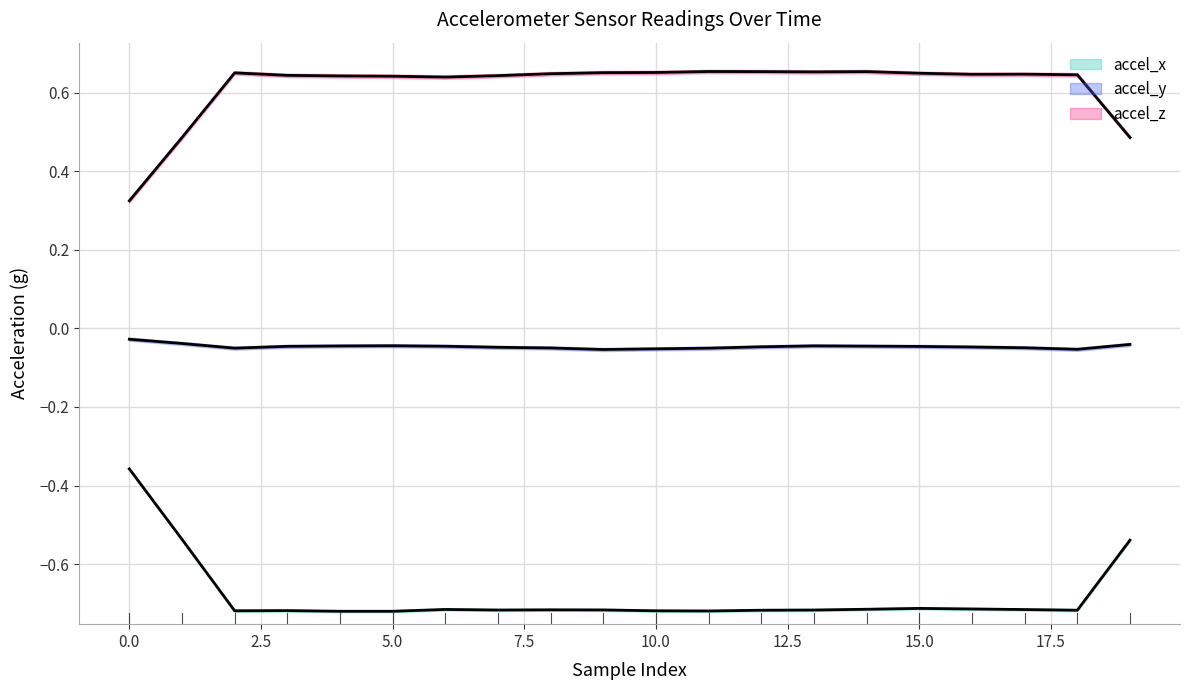

What is the total value across all series at 10?

-0.1